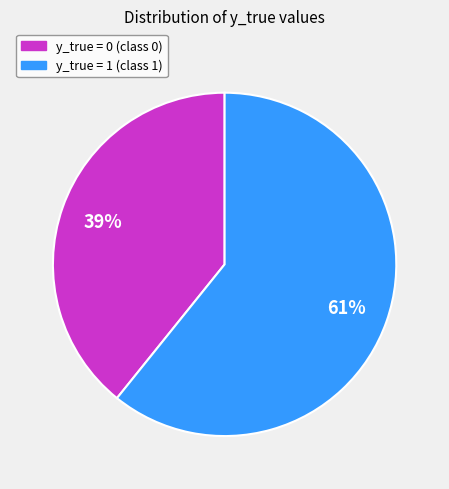

To the nearest percent, what is the combined percentage of y_true = 1 and y_true = 0?

100%